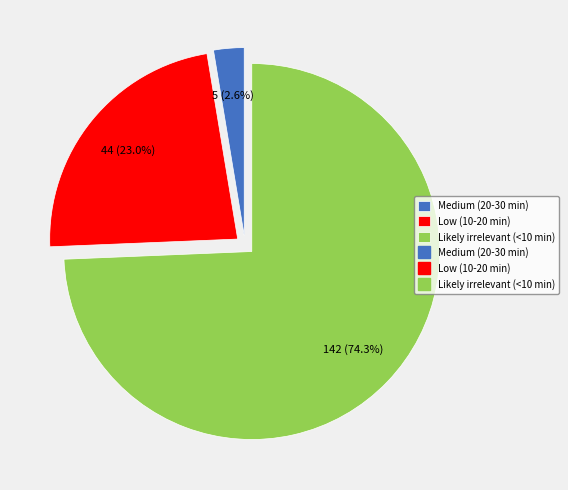

How many segments does this pie chart have?

3